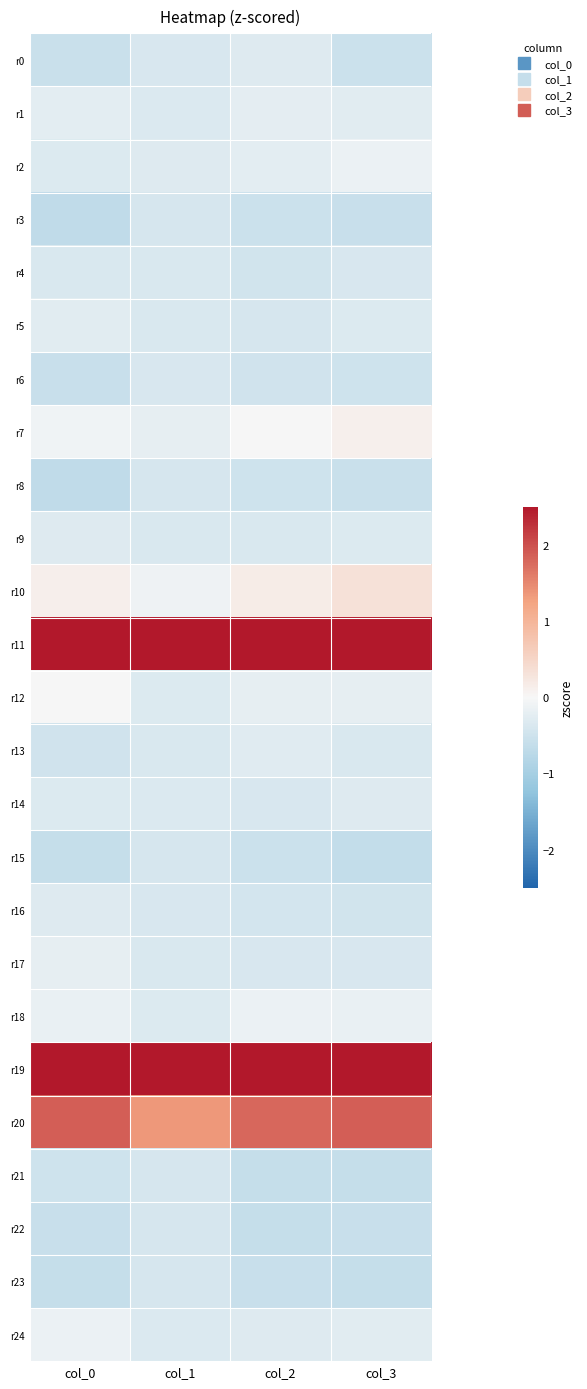

Reading right to left, what are all the values shown in this chart?

r0: col_3=-0.5	col_2=-0.3	col_1=-0.4	col_0=-0.6
r1: col_3=-0.3	col_2=-0.2	col_1=-0.3	col_0=-0.2
r2: col_3=-0.1	col_2=-0.2	col_1=-0.3	col_0=-0.3
r3: col_3=-0.6	col_2=-0.5	col_1=-0.4	col_0=-0.7
r4: col_3=-0.4	col_2=-0.5	col_1=-0.4	col_0=-0.4
r5: col_3=-0.3	col_2=-0.4	col_1=-0.4	col_0=-0.3
r6: col_3=-0.5	col_2=-0.5	col_1=-0.4	col_0=-0.6
r7: col_3=0.1	col_2=0.0	col_1=-0.2	col_0=-0.1
r8: col_3=-0.6	col_2=-0.5	col_1=-0.4	col_0=-0.7
r9: col_3=-0.3	col_2=-0.4	col_1=-0.4	col_0=-0.3
r10: col_3=0.3	col_2=0.2	col_1=-0.1	col_0=0.1
r11: col_3=3.2	col_2=3.2	col_1=3.6	col_0=3.2
r12: col_3=-0.2	col_2=-0.2	col_1=-0.3	col_0=-0.0
r13: col_3=-0.4	col_2=-0.3	col_1=-0.4	col_0=-0.5
r14: col_3=-0.3	col_2=-0.4	col_1=-0.4	col_0=-0.3
r15: col_3=-0.6	col_2=-0.5	col_1=-0.4	col_0=-0.6
r16: col_3=-0.5	col_2=-0.4	col_1=-0.4	col_0=-0.3
r17: col_3=-0.4	col_2=-0.4	col_1=-0.4	col_0=-0.2
r18: col_3=-0.2	col_2=-0.2	col_1=-0.3	col_0=-0.2
r19: col_3=2.7	col_2=2.8	col_1=2.7	col_0=2.8
r20: col_3=1.9	col_2=1.8	col_1=1.4	col_0=1.9
r21: col_3=-0.6	col_2=-0.6	col_1=-0.4	col_0=-0.5
r22: col_3=-0.6	col_2=-0.6	col_1=-0.4	col_0=-0.6
r23: col_3=-0.6	col_2=-0.6	col_1=-0.4	col_0=-0.6
r24: col_3=-0.3	col_2=-0.3	col_1=-0.3	col_0=-0.1